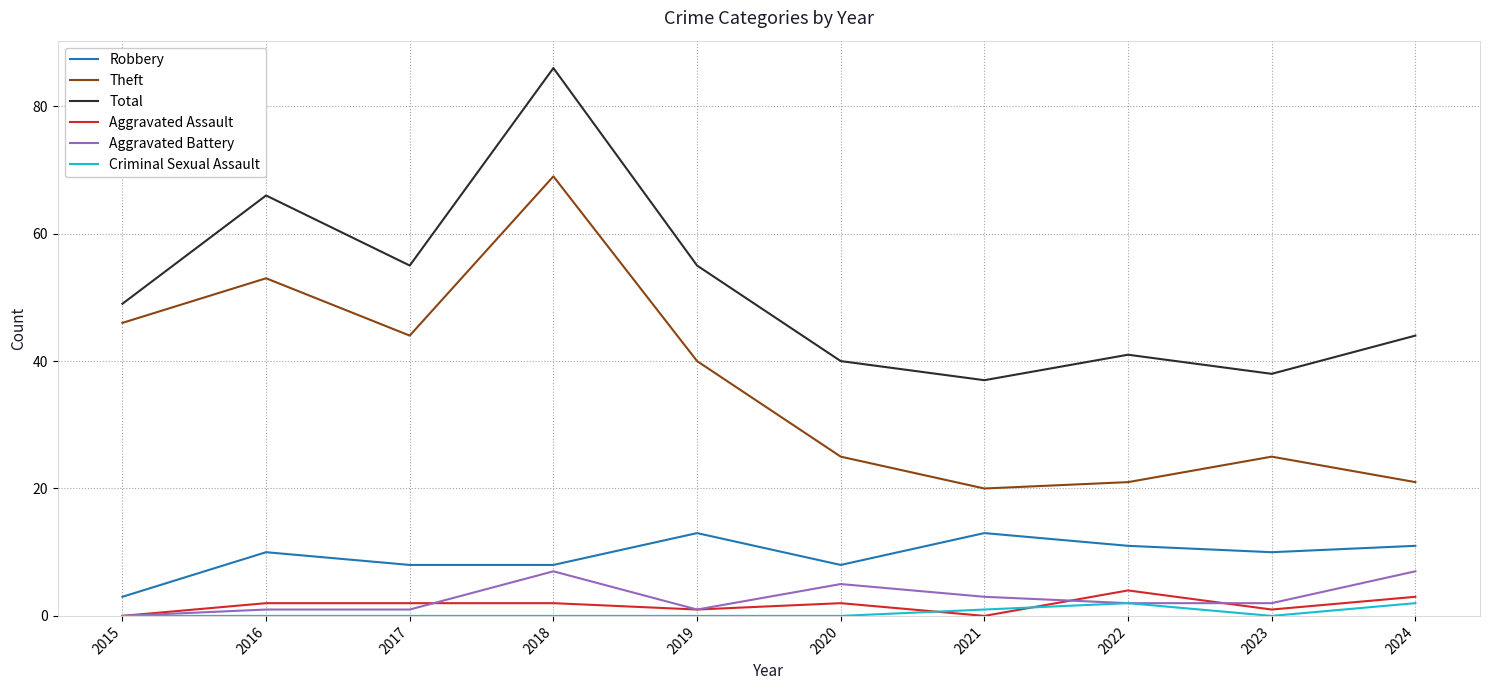

What is the minimum value for Total?

37